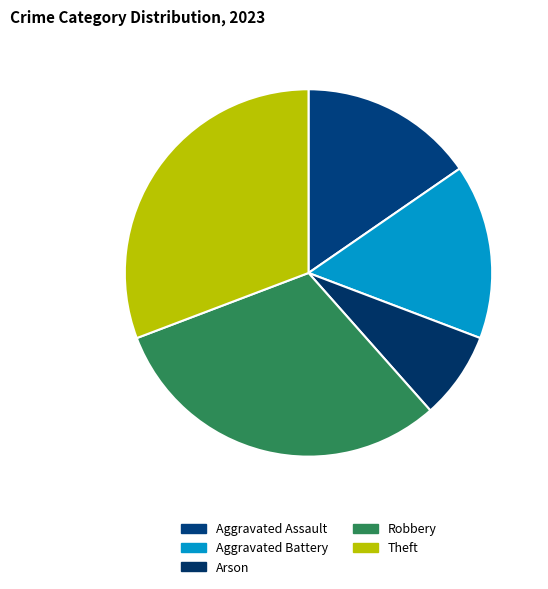

To the nearest percent, what is the average slice percentage?

20%